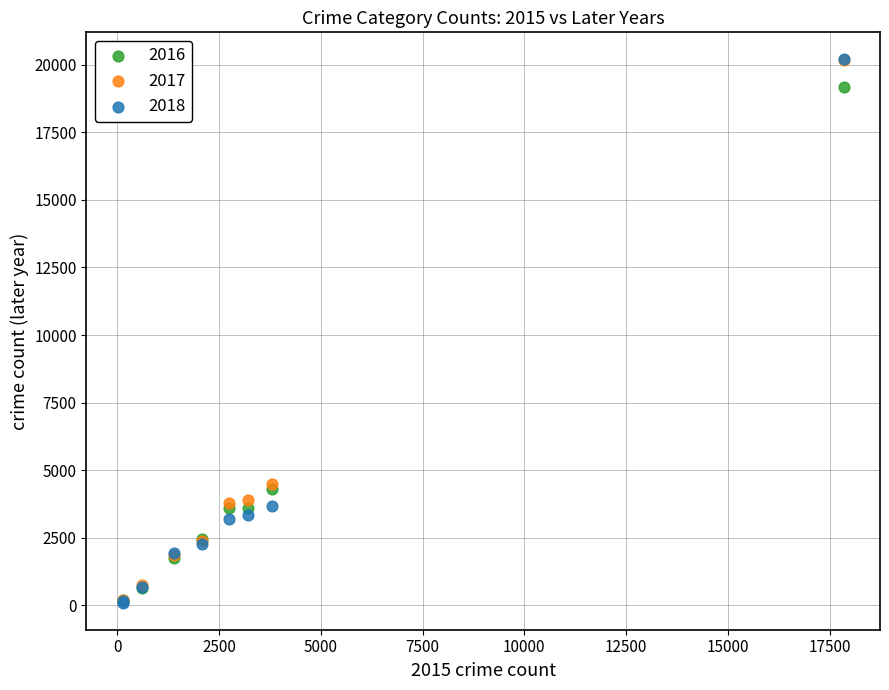

What are all the series names shown in the legend?

2016, 2017, 2018